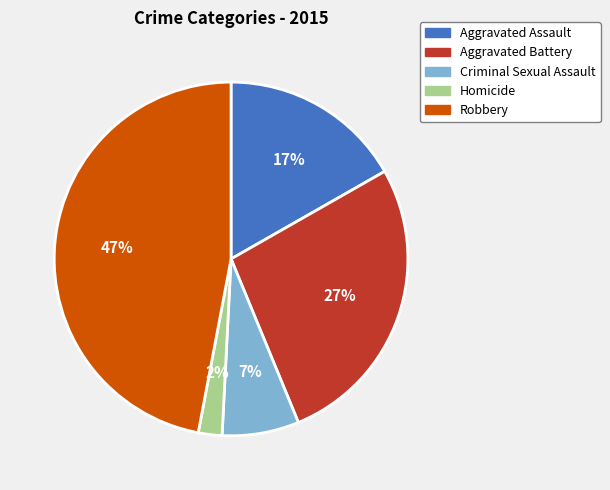

Which slice is the smallest?

Homicide